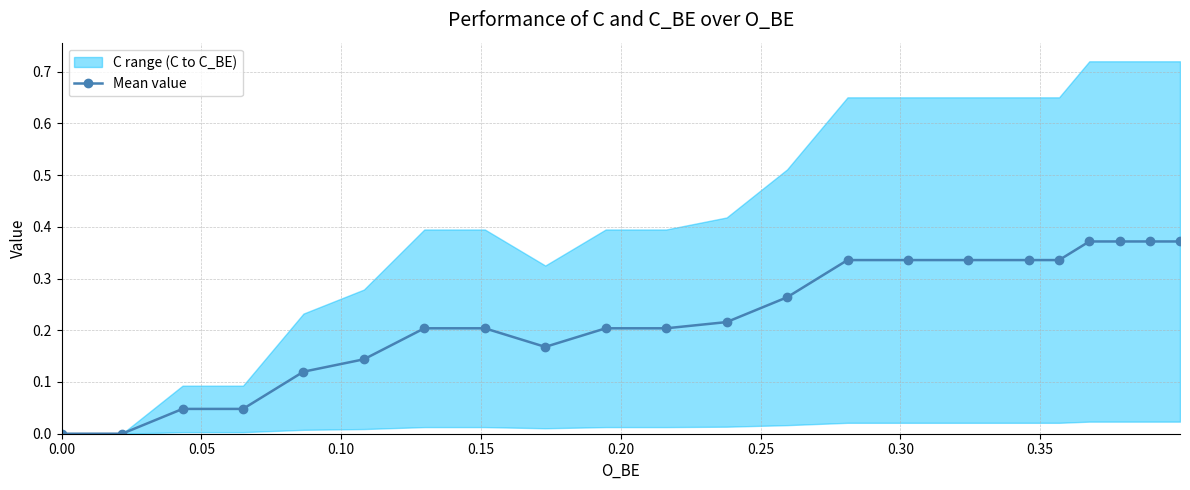

True or false: Mean value has more than 0 points higher than both neighbors.

True